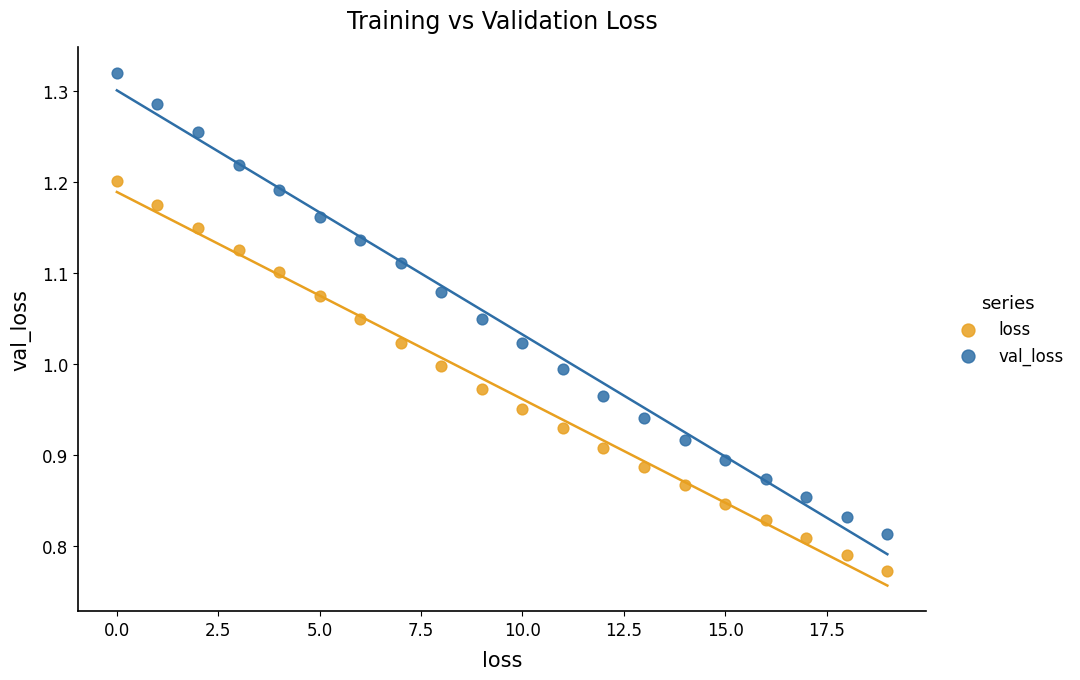

Which series reaches the minimum Y coordinate?

loss